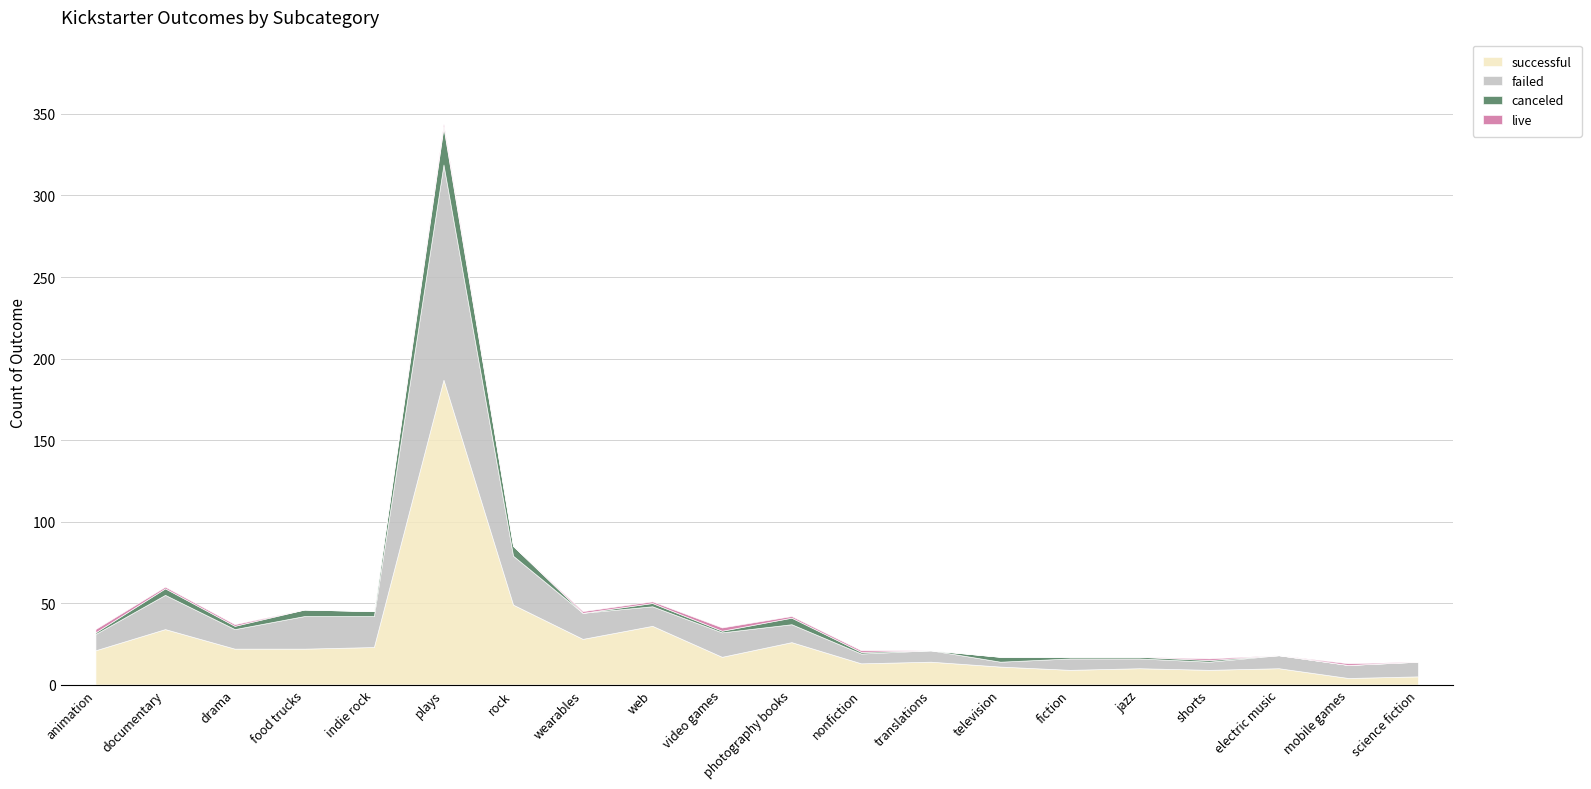

What is the greatest value displayed?

187